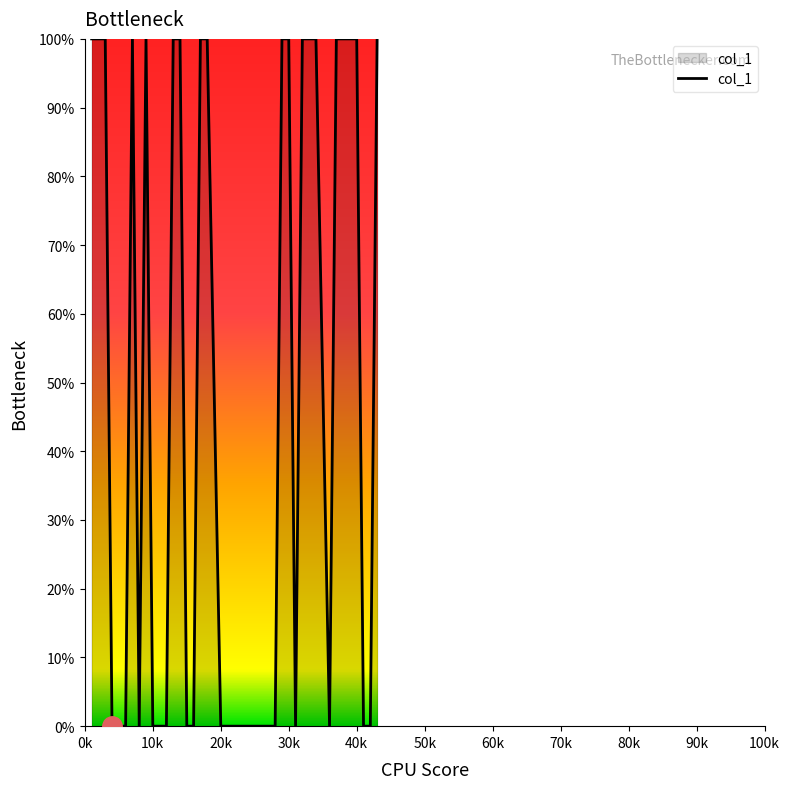

What is the greatest value displayed?

100